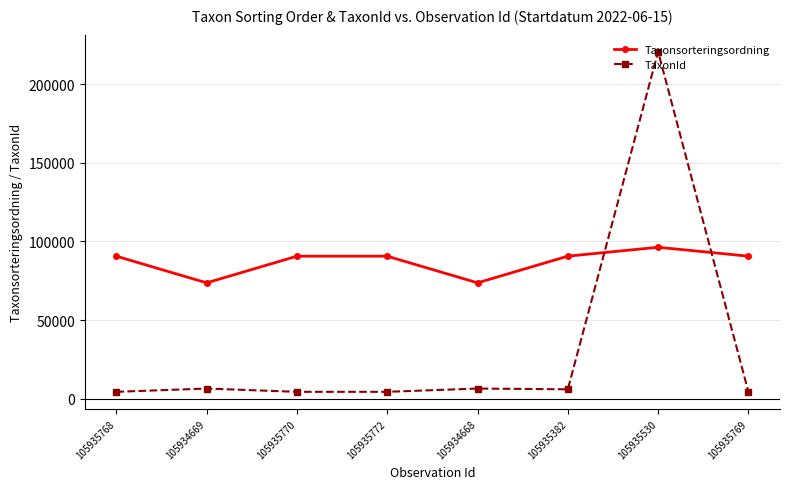

Which category has the highest value across all series?

105935530